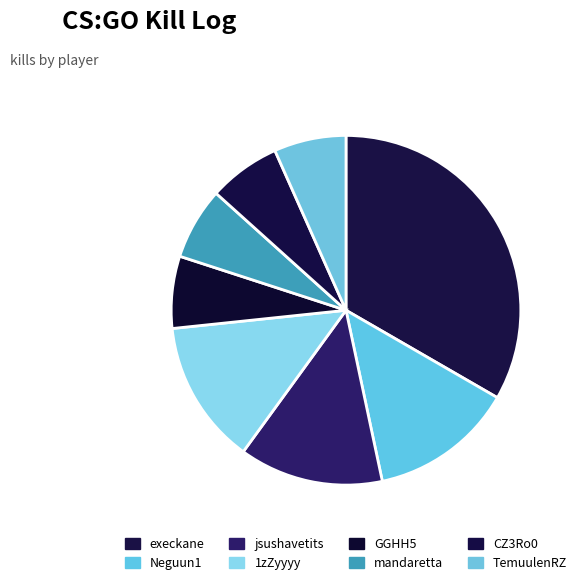

To the nearest percent, what is the difference between the jsushavetits and execkane slice percentages?

20%